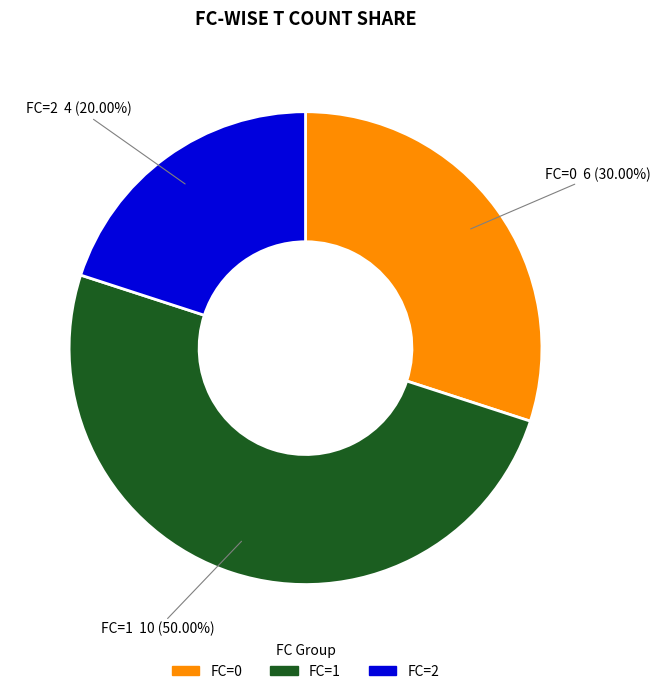

Between FC=1 and FC=2, which is larger?

FC=1